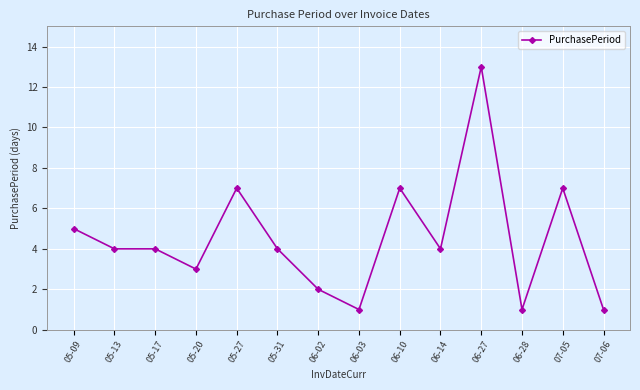

True or false: the data has more than 1 interior local peaks.

True